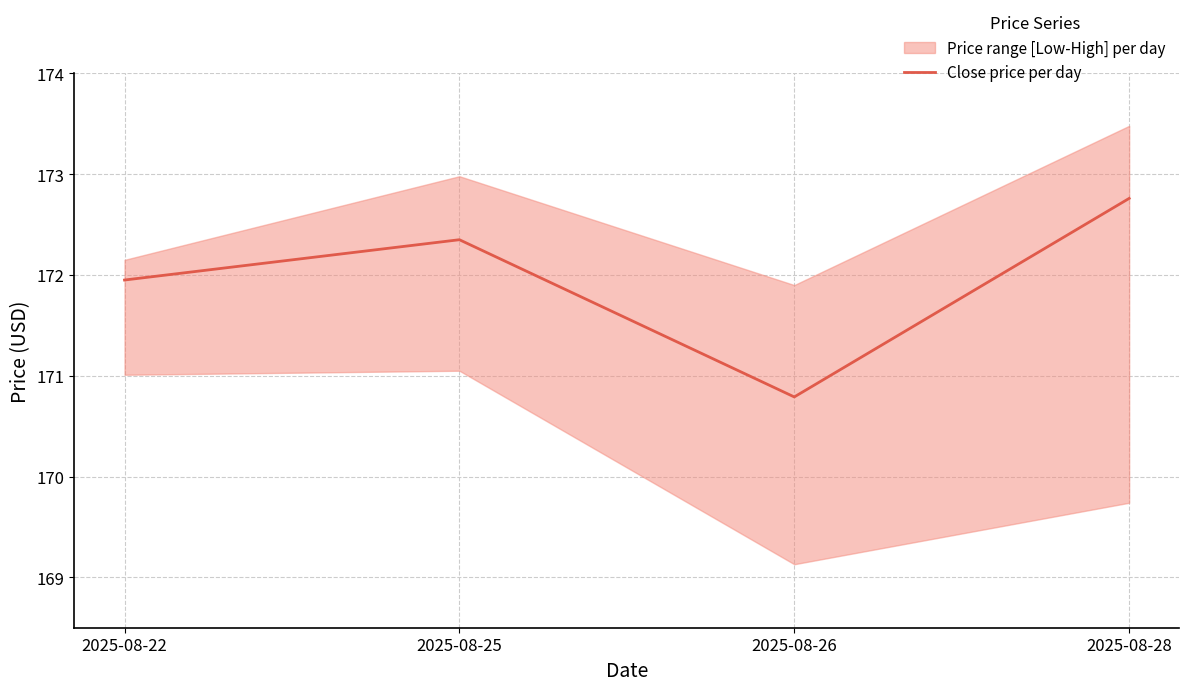

At which category does the chart reach its peak across all series?

2025-08-28